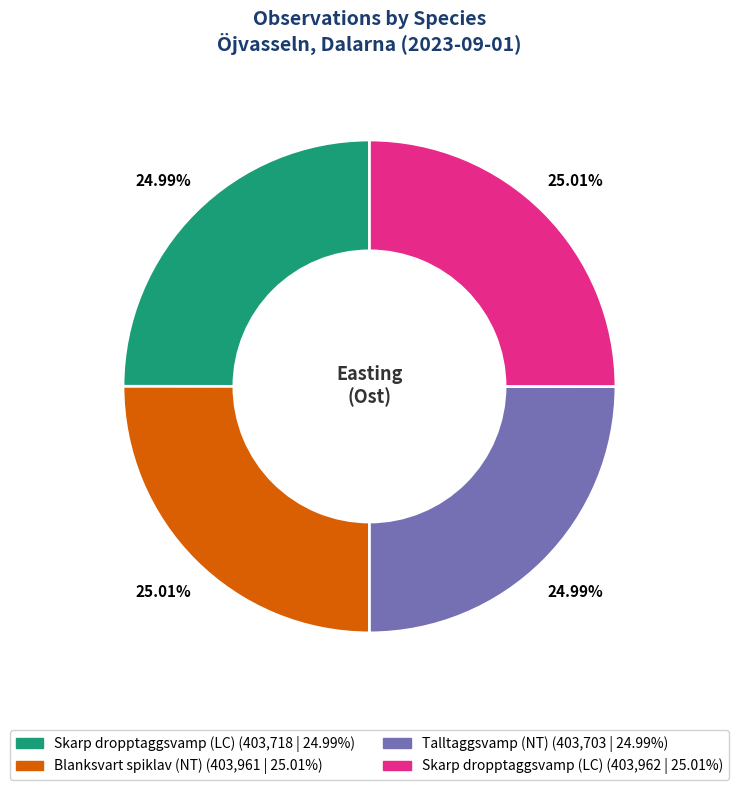

Count the number of slices in the pie.

4